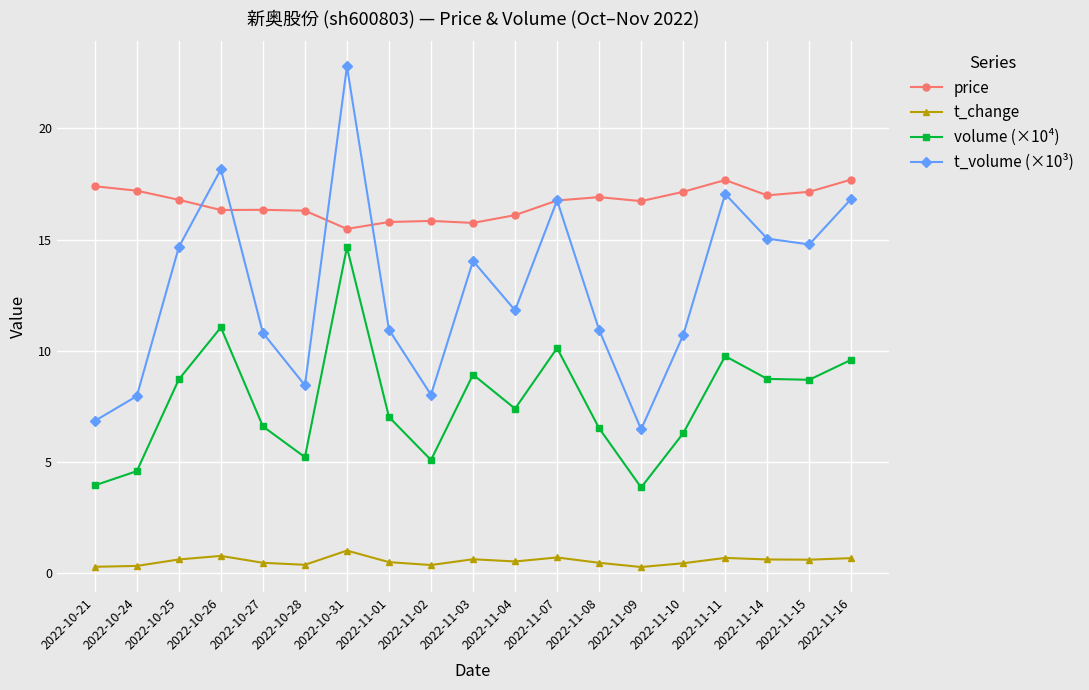

At which label does price reach its minimum?

2022-10-31